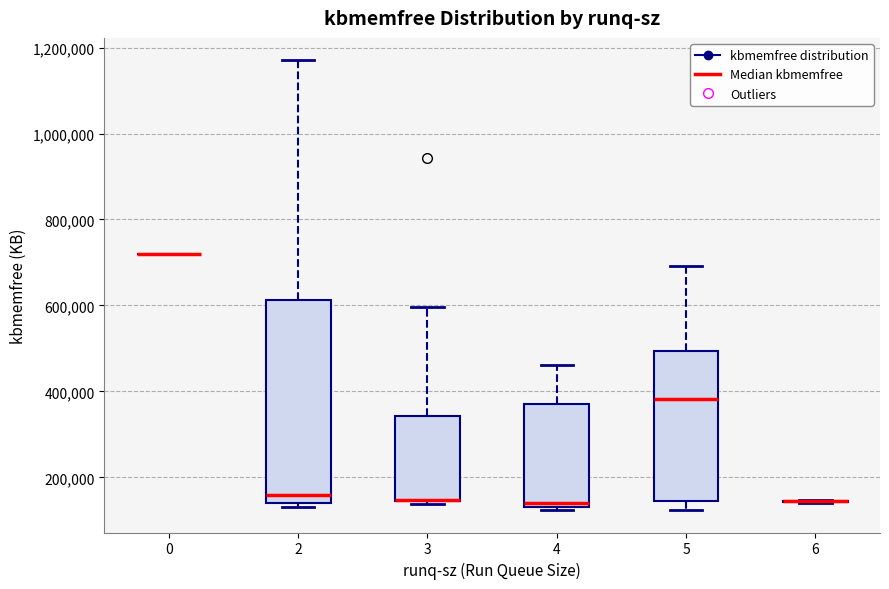

Where is the upper edge of the box at x = 4 on the y-axis? The values are not printed on the chart, so give them approximately, as read against the axis.

360000